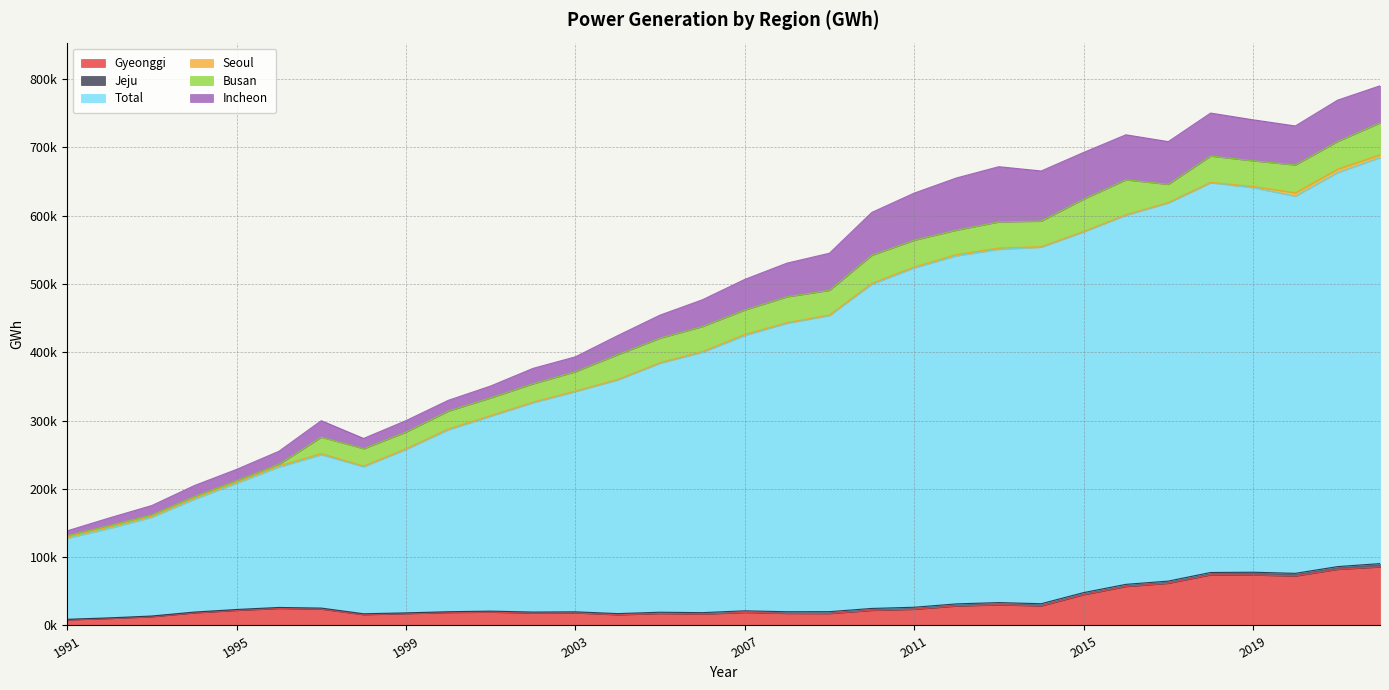

What is the sum of the Incheon values at 2002 and 2006?

61753.9